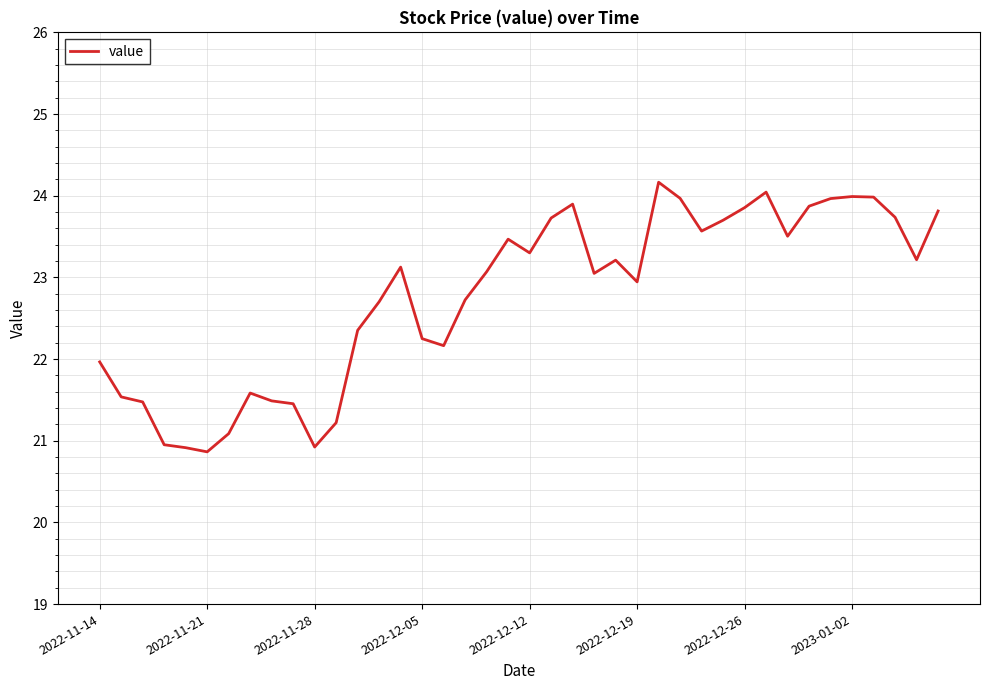

What is the maximum value shown in the chart?

24.2